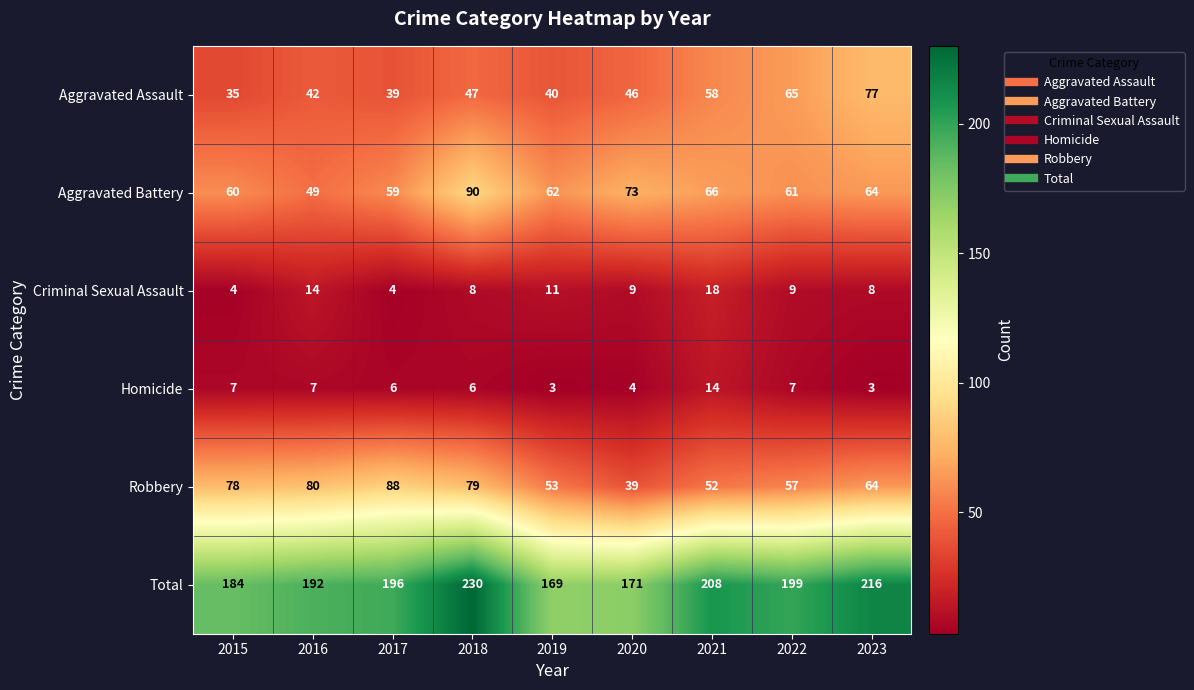

Is it true that Robbery equals 39 at 2020?

True